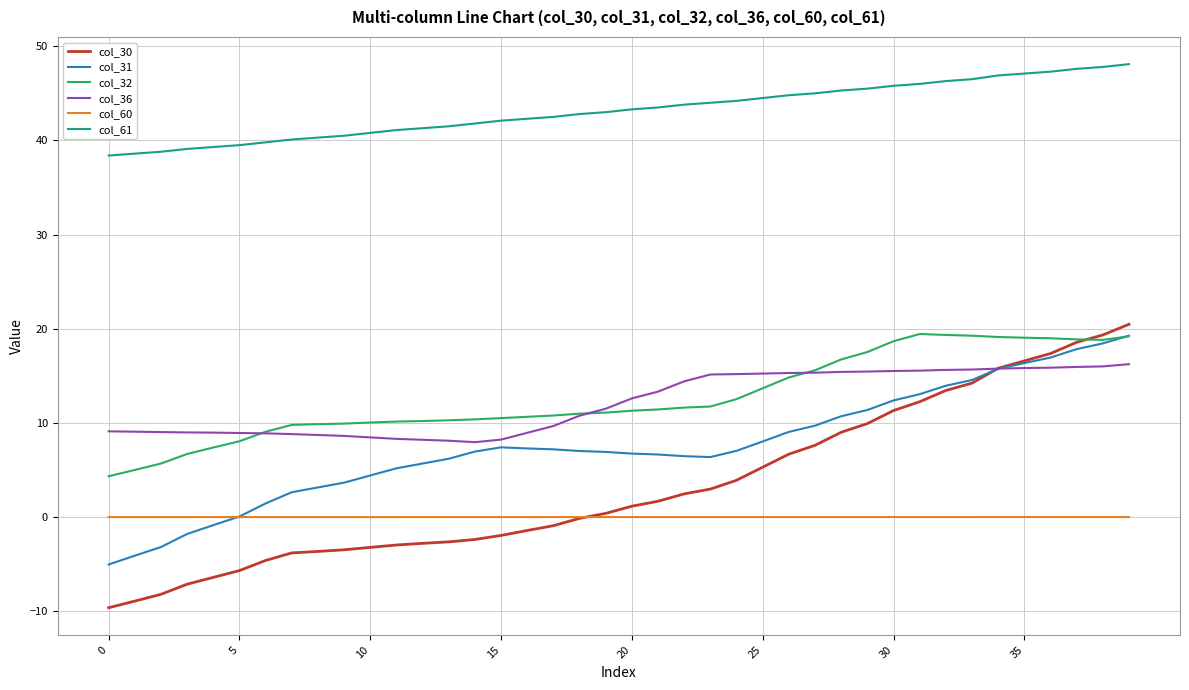

Which series has the largest total across all categories?

col_61